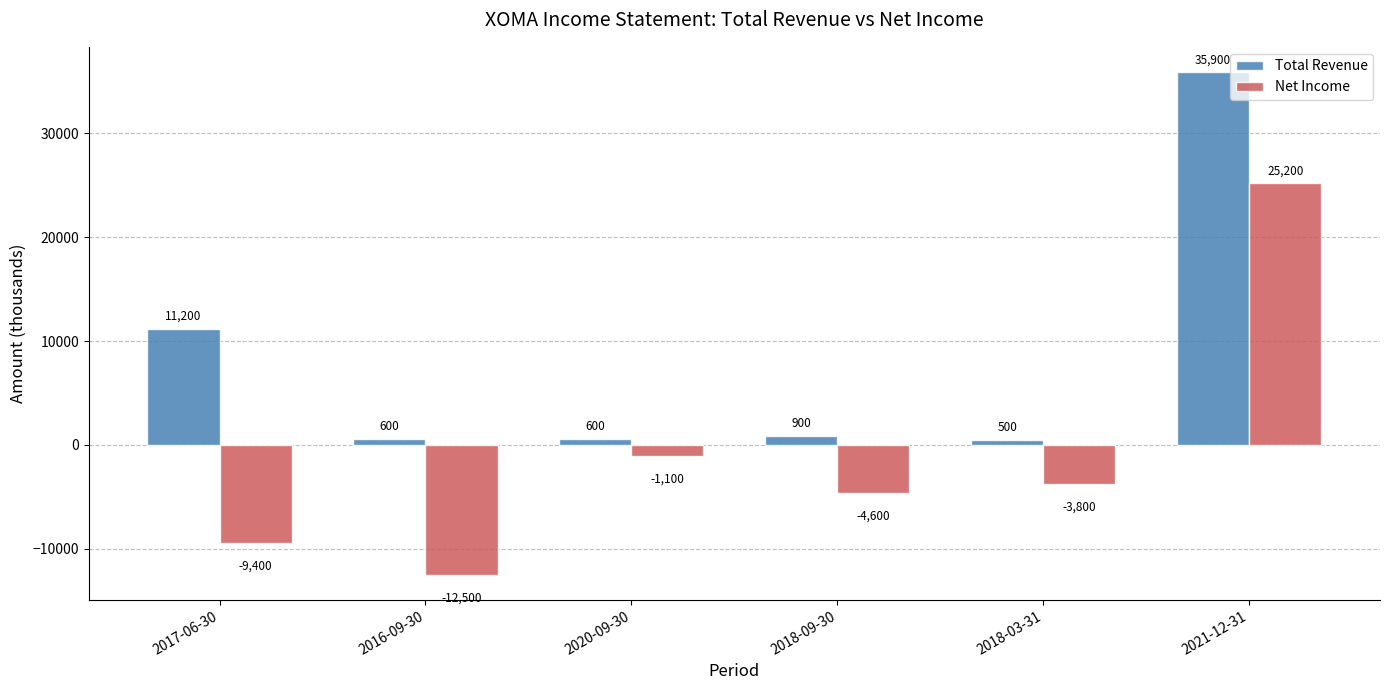

How many series are shown in this chart?

2